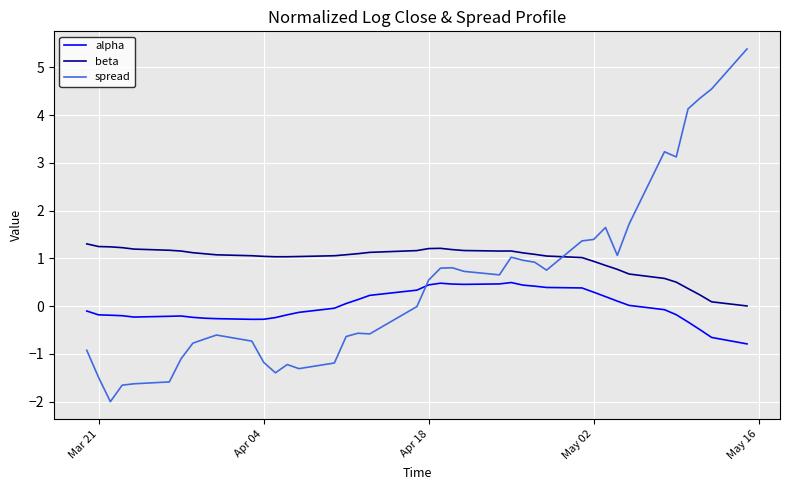

What is the lowest value of the alpha series?

-0.8